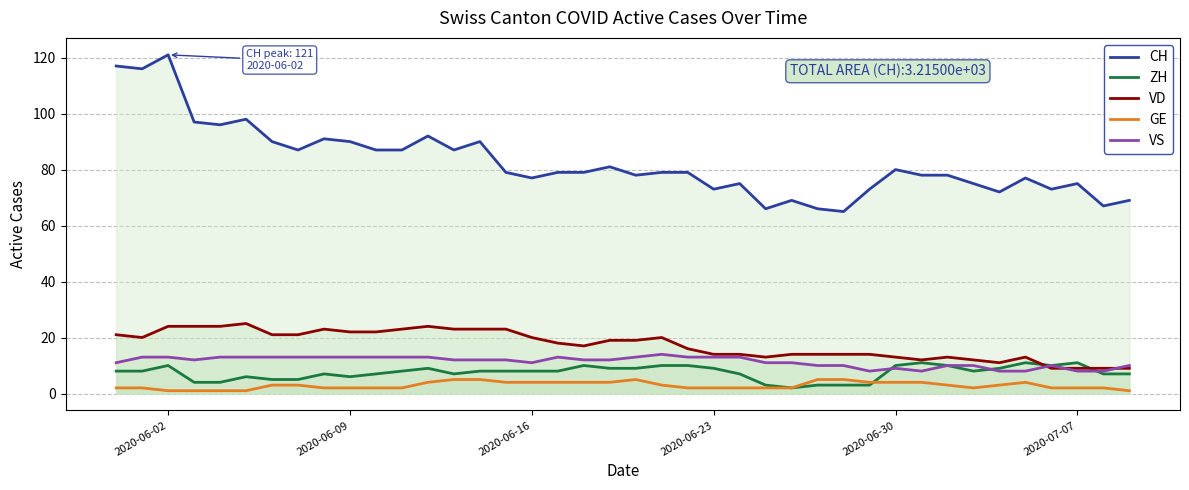

True or false: VD and GE intersect in this chart.

False